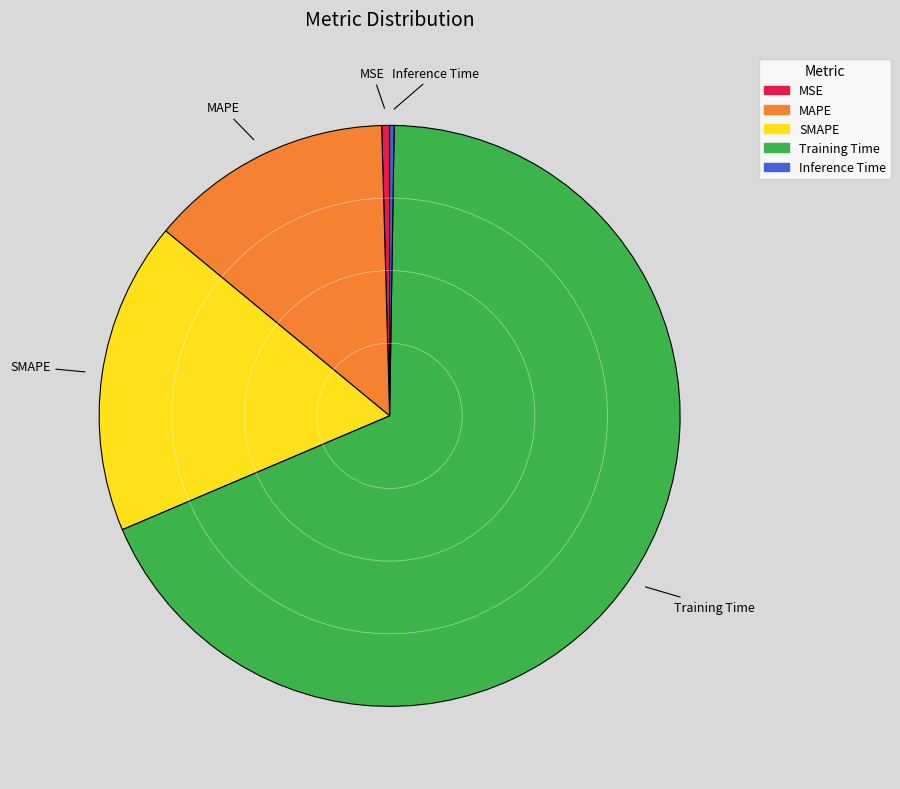

Do Training Time and MAPE together represent more than half of the pie?

Yes